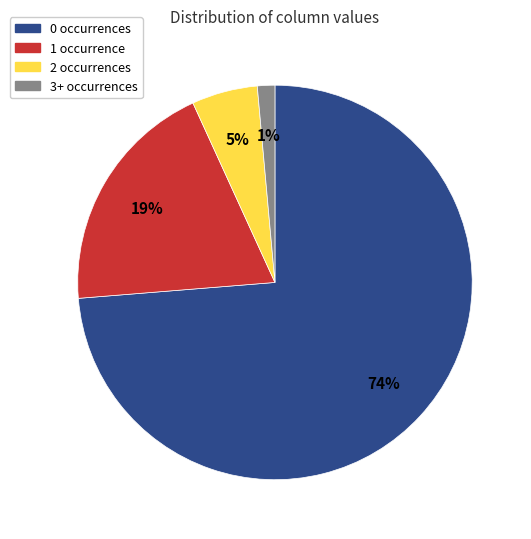

Combined, do 0 occurrences and 1 occurrence account for over 50%?

Yes